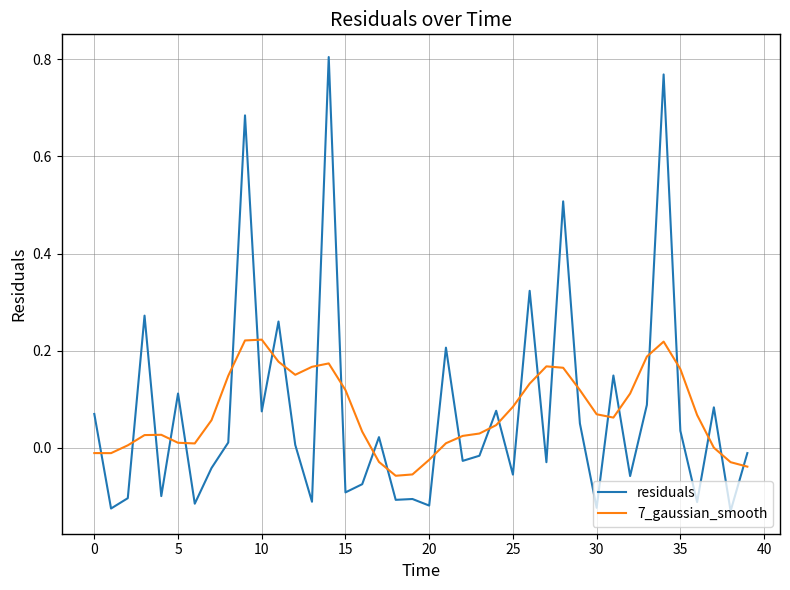

True or false: 7_gaussian_smooth and residuals cross at least once.

True